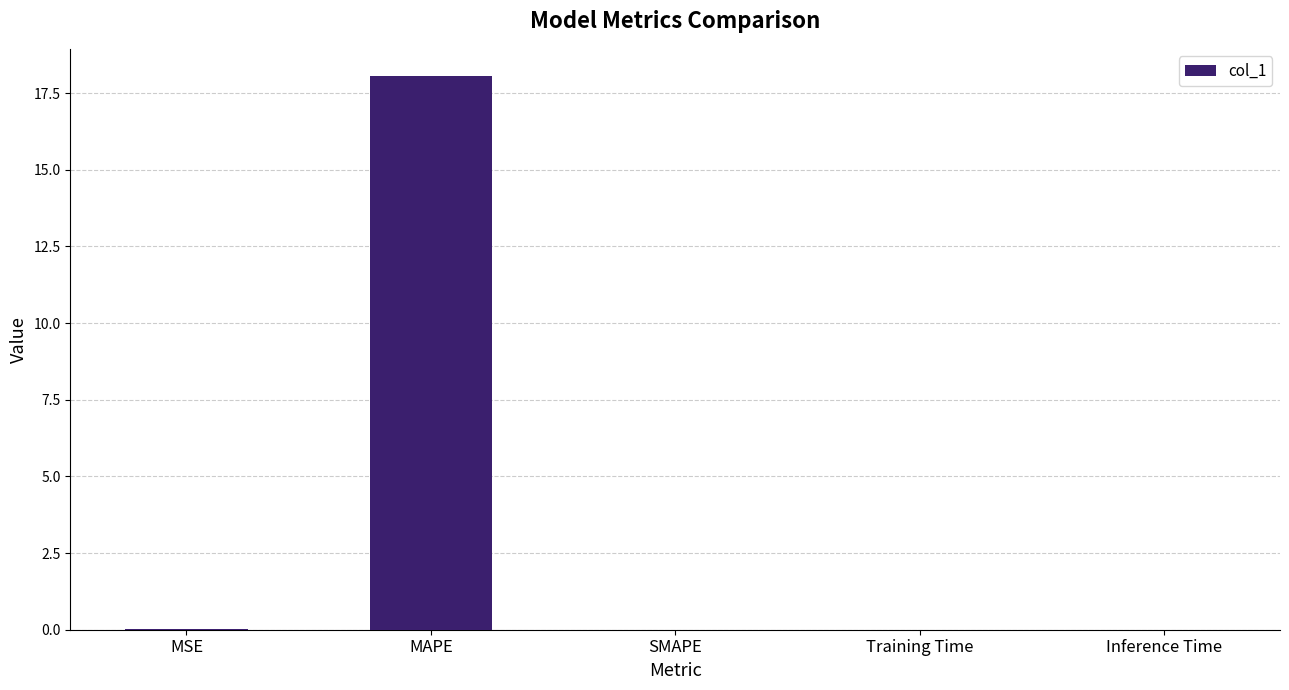

What is the difference between the values at MSE and MAPE?

18.0